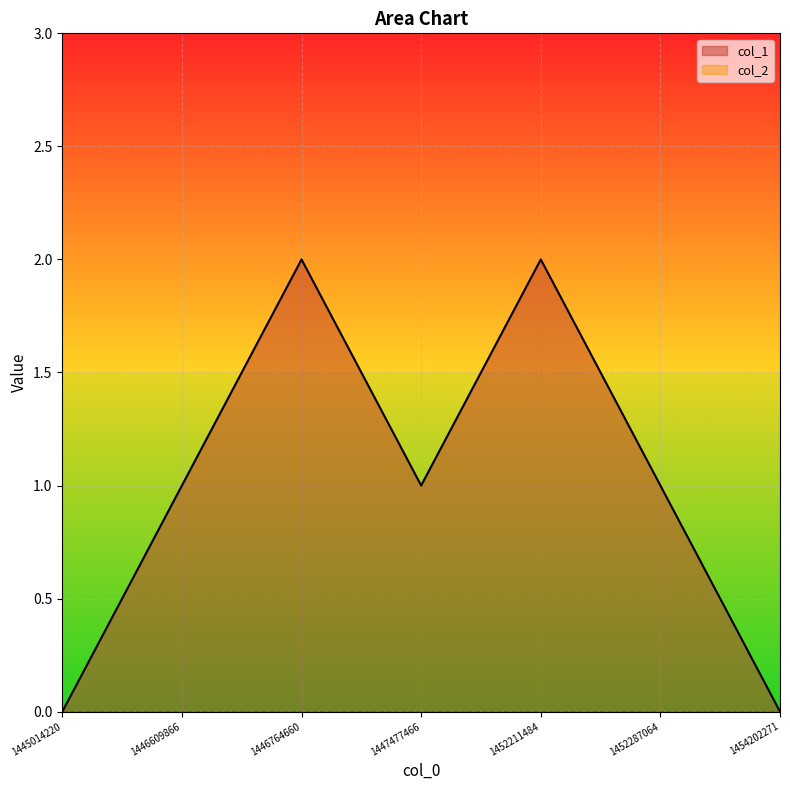

How many interior local valleys (lower than both neighbors) does the data have?

1